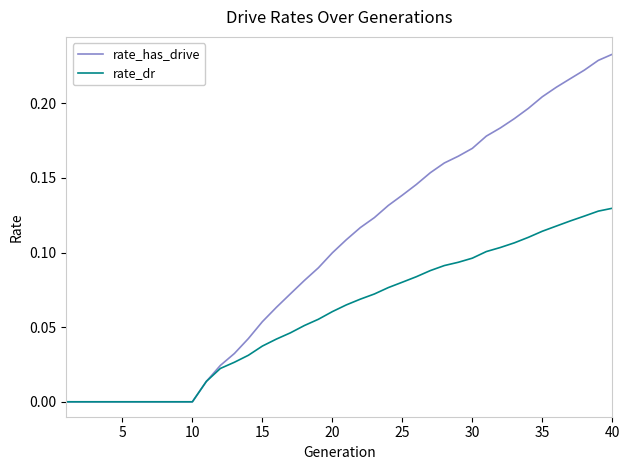

Which series has the largest total across all categories?

rate_has_drive